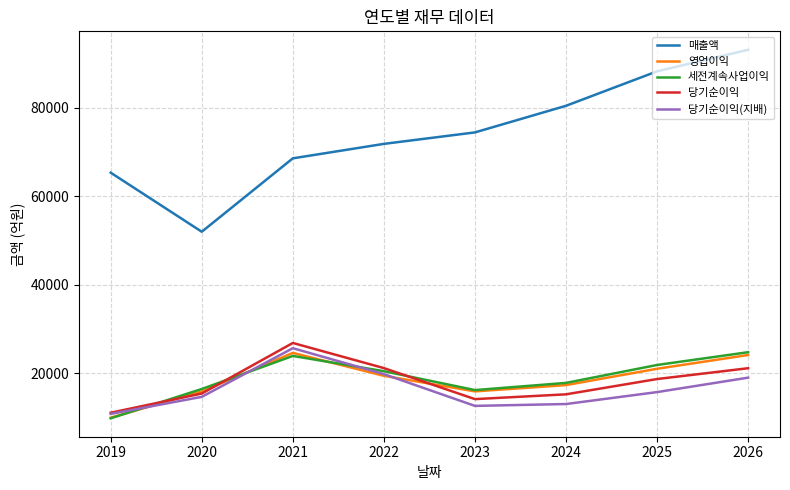

True or false: 세전계속사업이익 and 매출액 intersect in this chart.

False